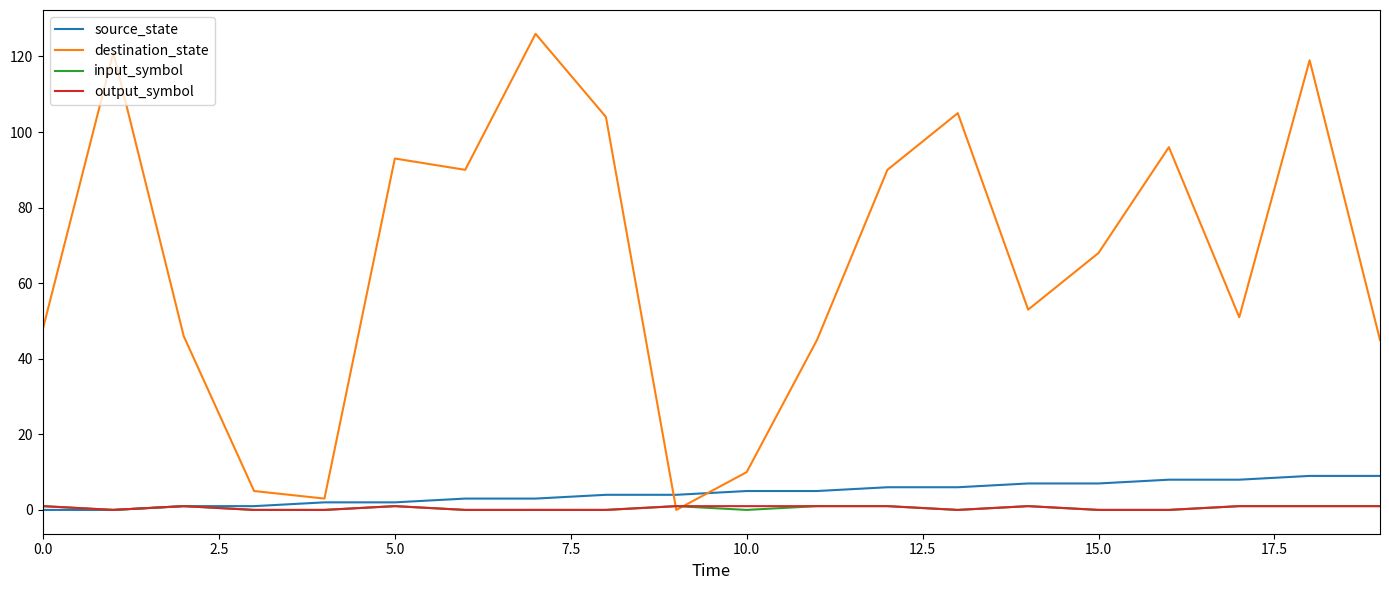

Which series has the widest spread of values?

destination_state